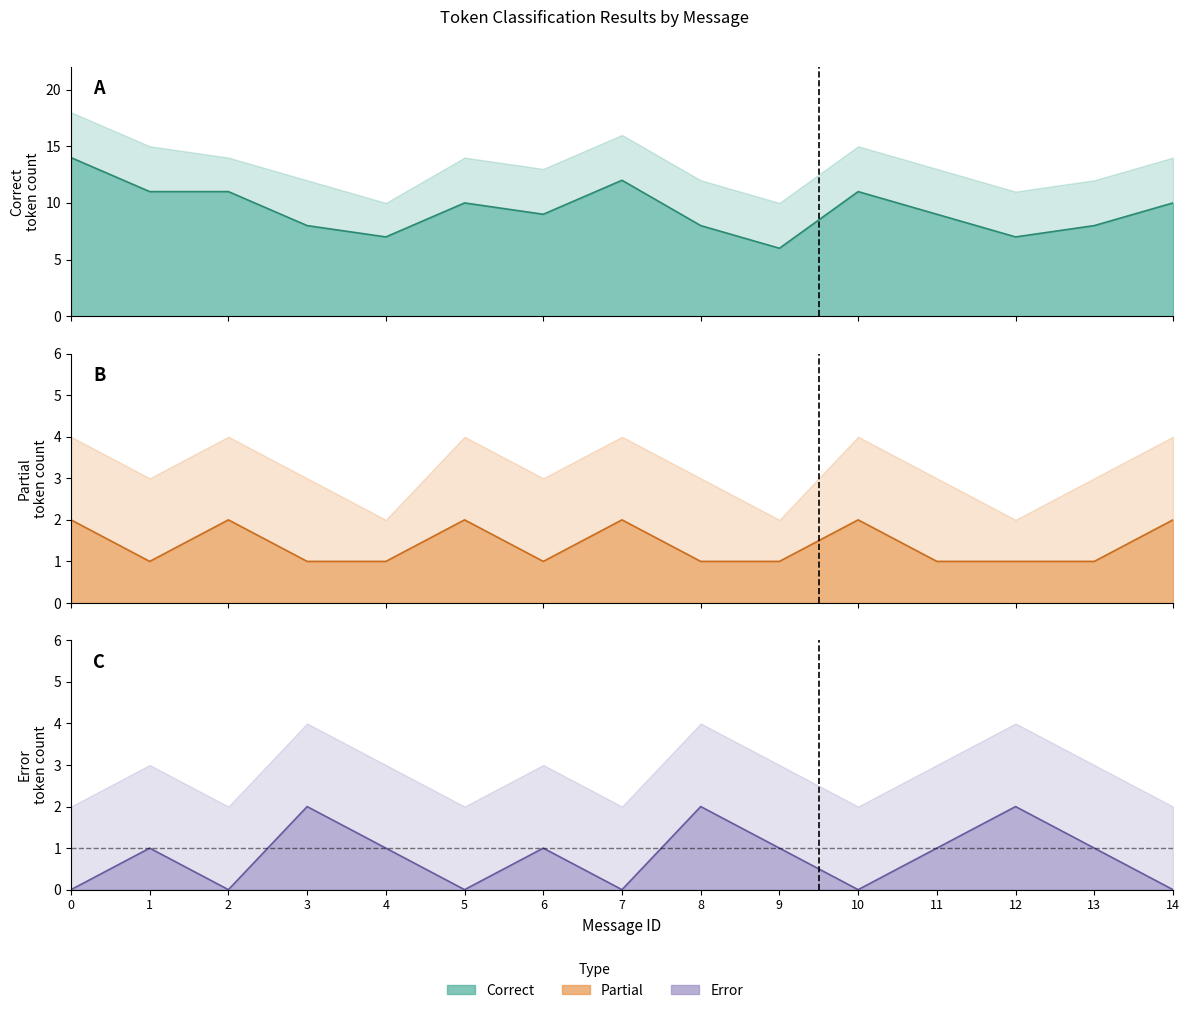

Where is the first local minimum for Partial?

1